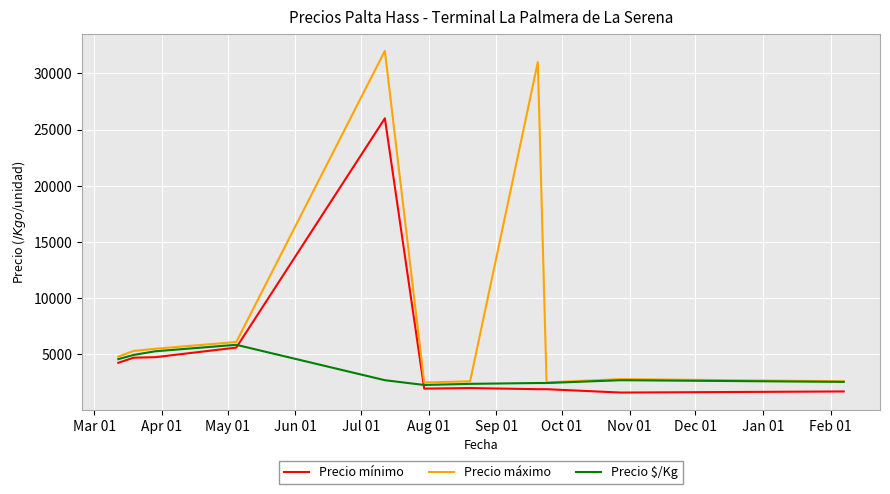

Which series has the largest total across all categories?

Precio máximo